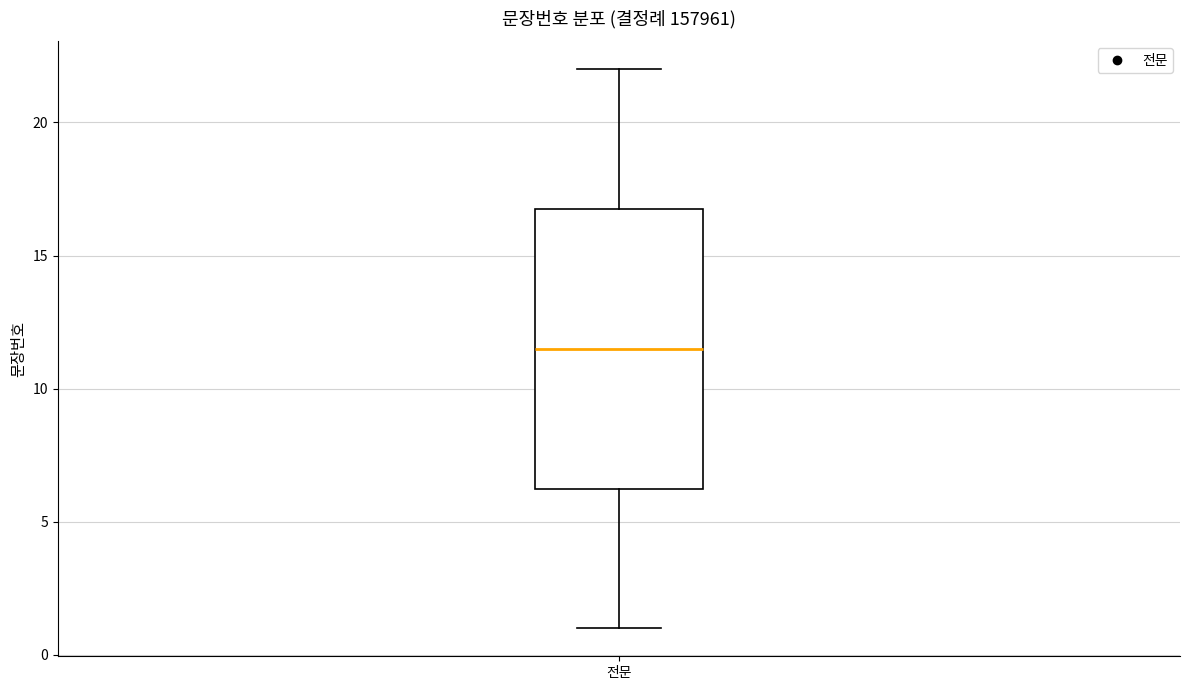

Where does the median line of the box for 전문 sit on the y-axis? The values are not printed on the chart, so give them approximately, as read against the axis.

11.5